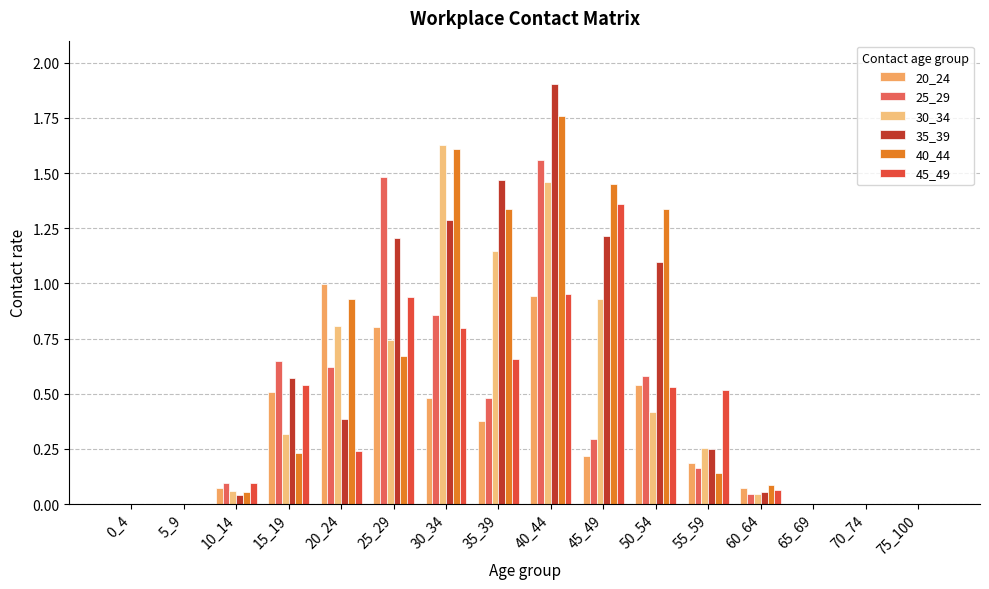

At which category is the sum across all series the highest?

40_44